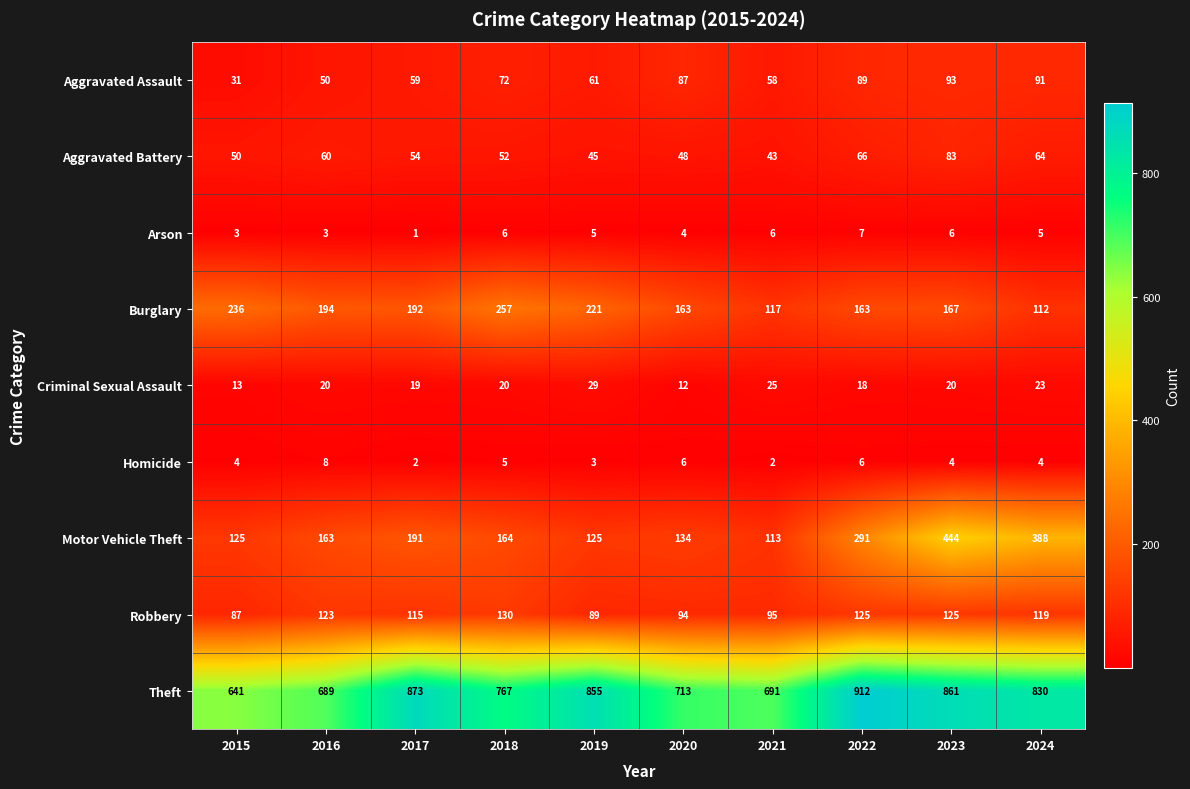

What is the difference between the Burglary values at 2020 and 2023?

4